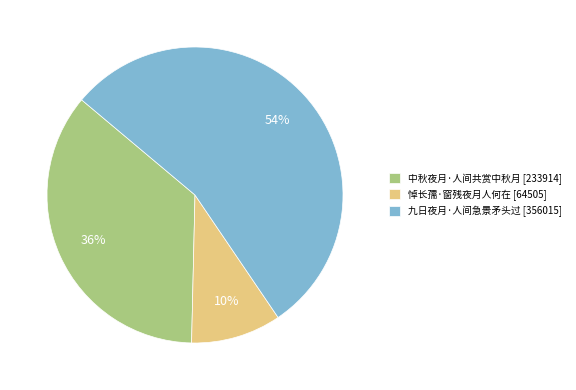

How many segments does this pie chart have?

3